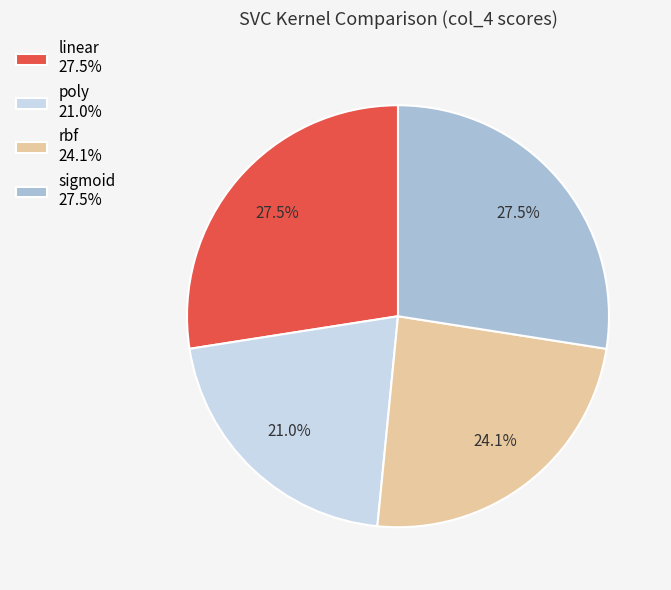

Does poly represent more than half of the total?

No